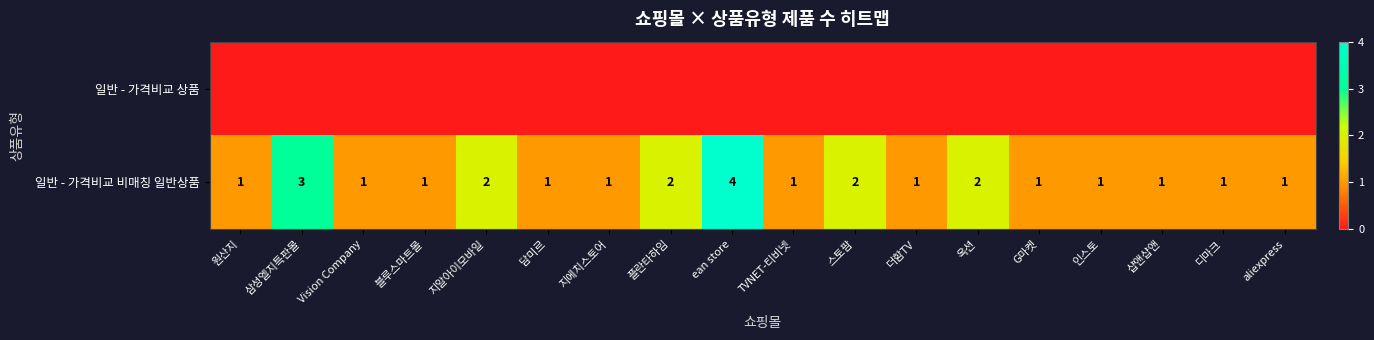

What is the maximum value for 일반 - 가격비교 비매칭 일반상품?

4